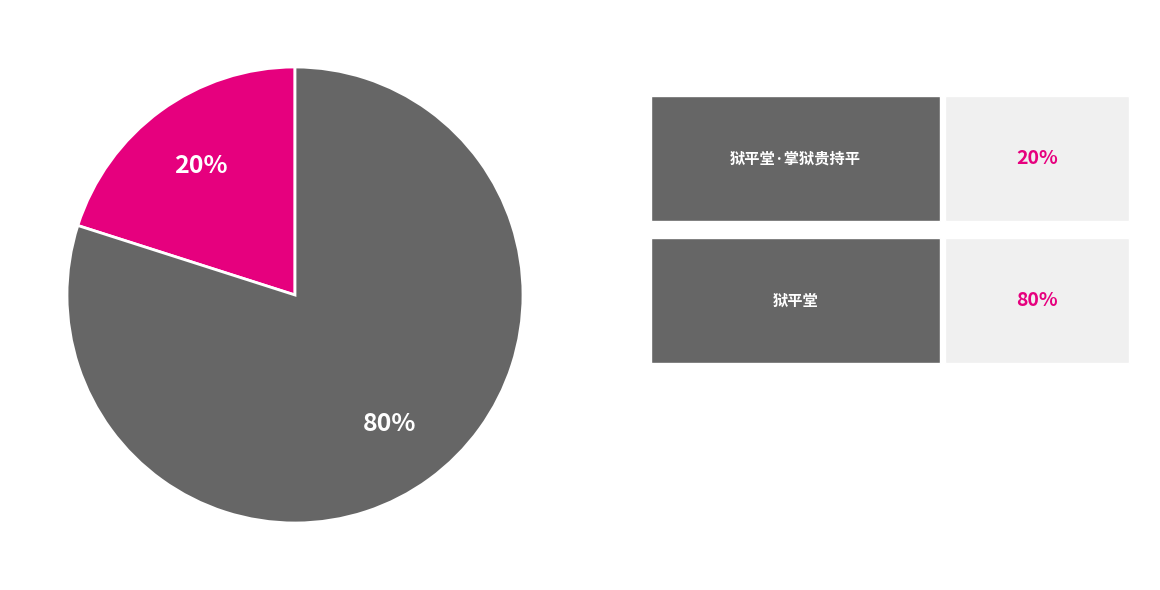

Is there any slice that represents more than half of the pie?

Yes